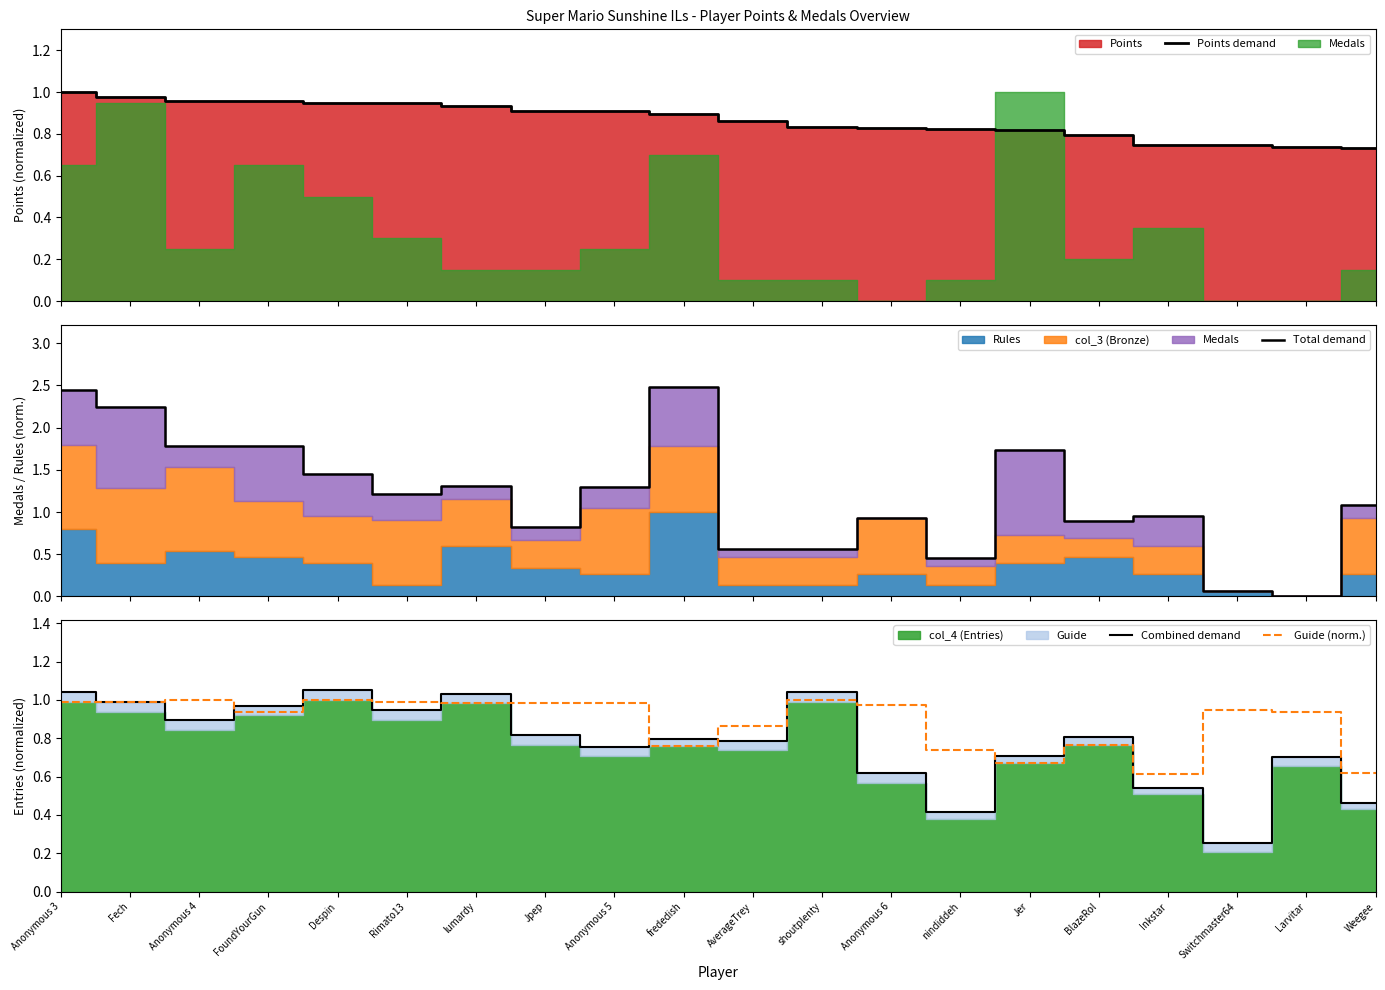

What is the total value across all series at AverageTrey?

3.1